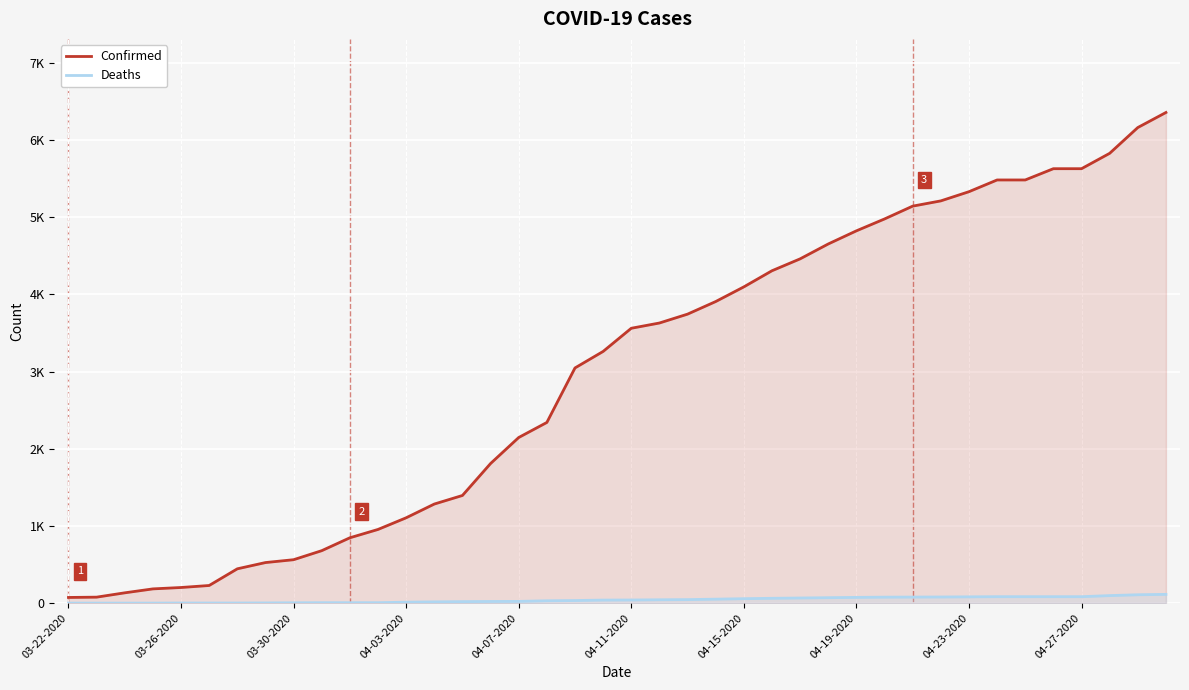

At how many categories does at least one series exceed 4456?

14